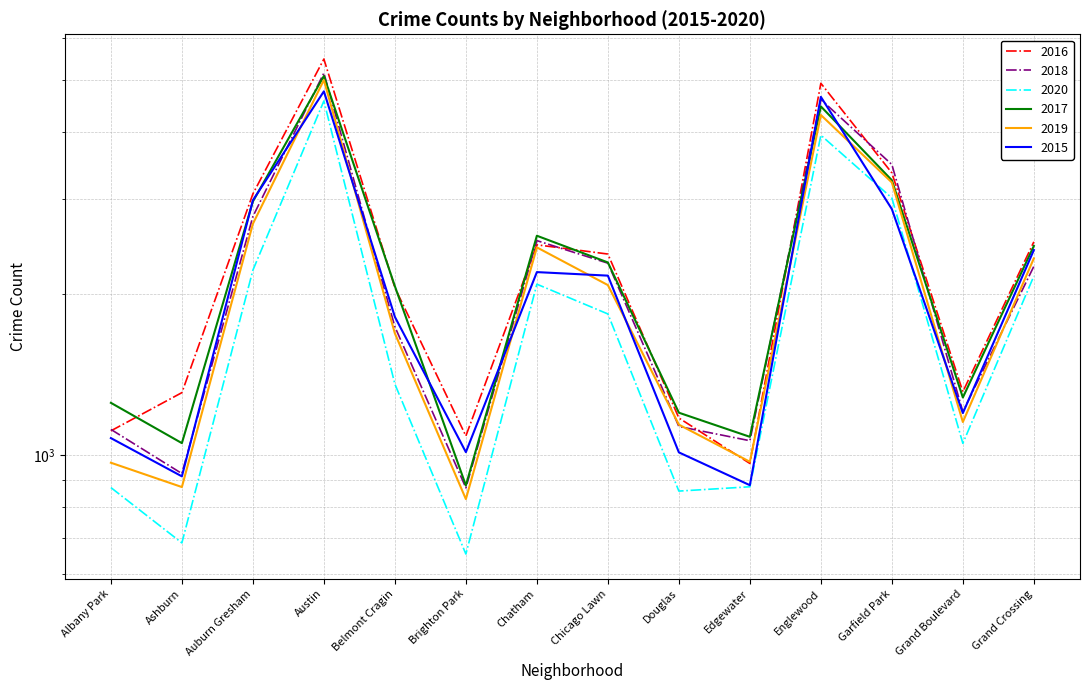

Is the value of 2015 at Brighton Park greater than the value of 2020 at Austin?

No